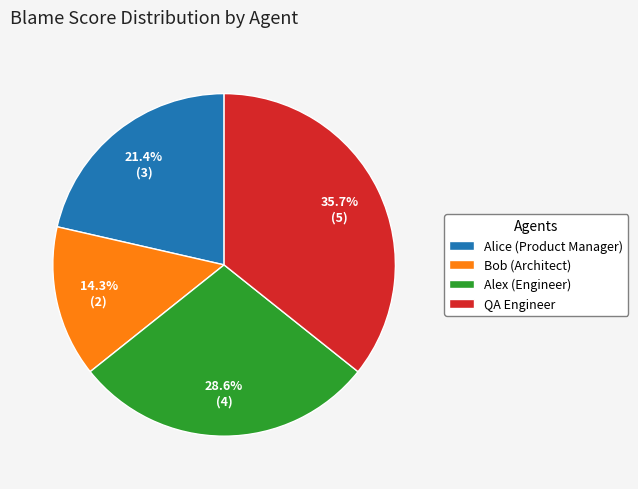

What percentage do Alex (Engineer) and Bob (Architect) together represent?

42.9%